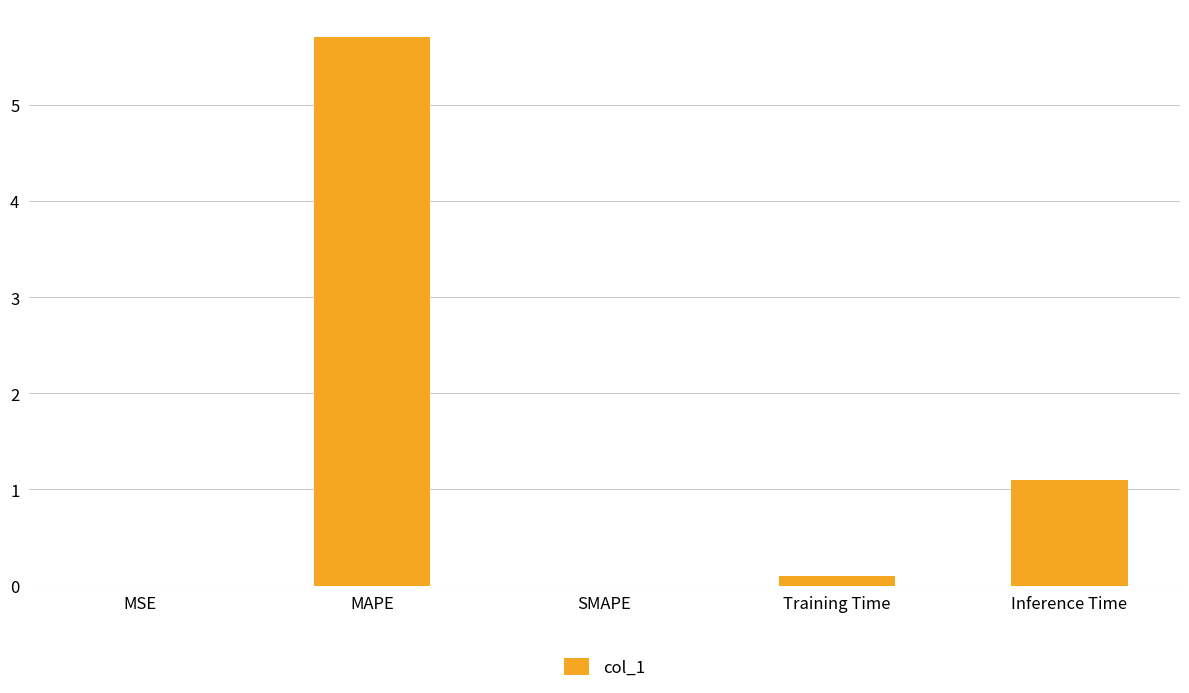

Between MAPE and SMAPE, which is larger?

MAPE